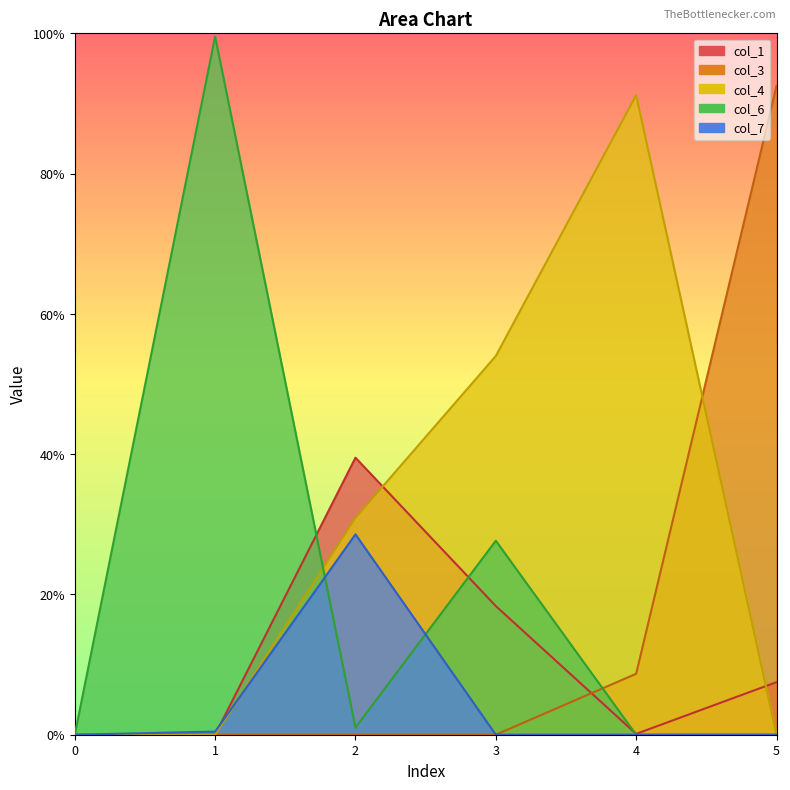

Reading right to left, transcribe all the data shown in this chart.

col_1: 5=0.1	4=0.0	3=0.2	2=0.4	1=0.0	0=0.0
col_3: 5=0.9	4=0.1	3=0.0	2=0.0	1=0.0	0=0.0
col_4: 5=0.0	4=0.9	3=0.5	2=0.3	1=0.0	0=0.0
col_6: 5=0.0	4=0.0	3=0.3	2=0.0	1=1.0	0=0.0
col_7: 5=0.0	4=0.0	3=0.0	2=0.3	1=0.0	0=0.0